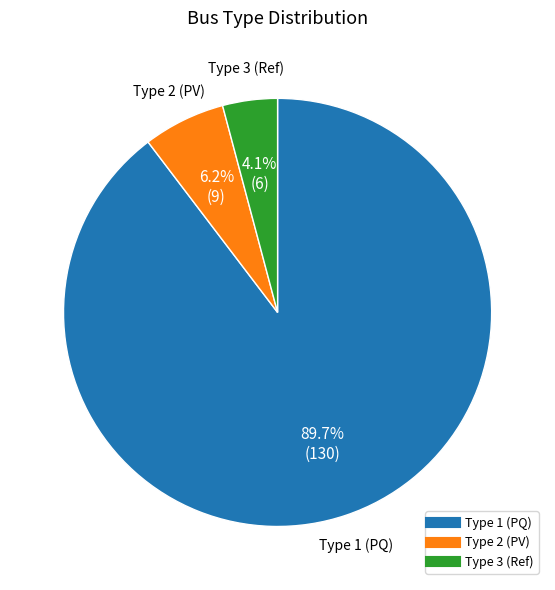

Is there any slice that represents more than half of the pie?

Yes